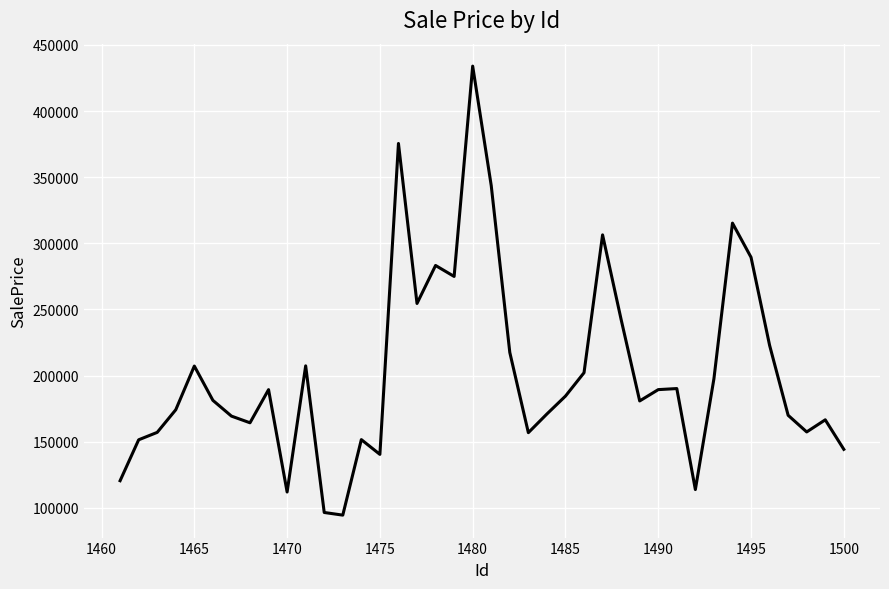

What is the minimum value shown in the chart?

94453.3